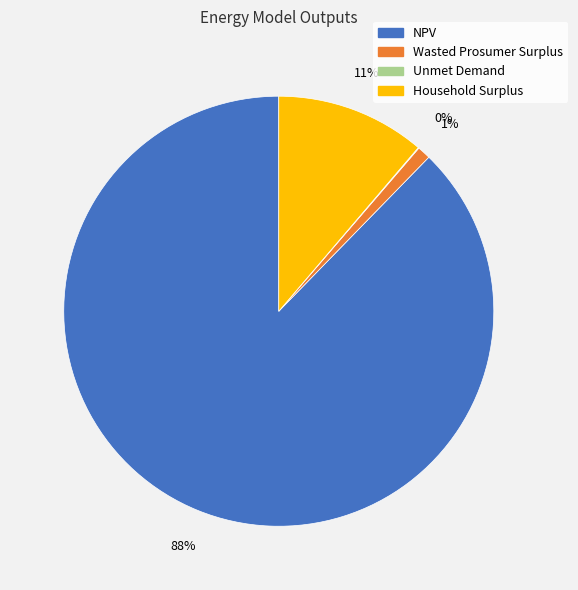

To the nearest percent, what portion does NPV represent?

88%